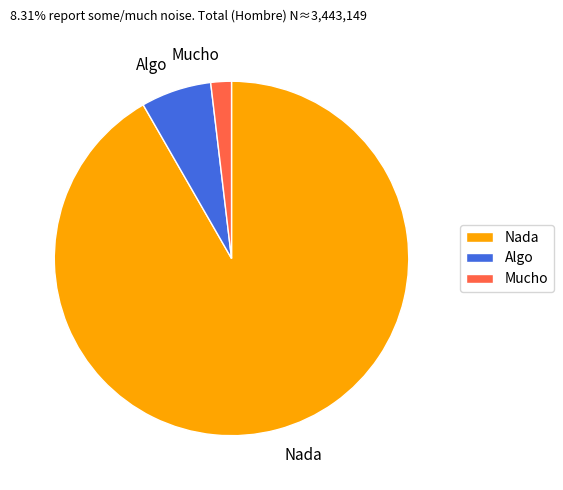

Rank the categories by value from highest to lowest.

Nada, Algo, Mucho